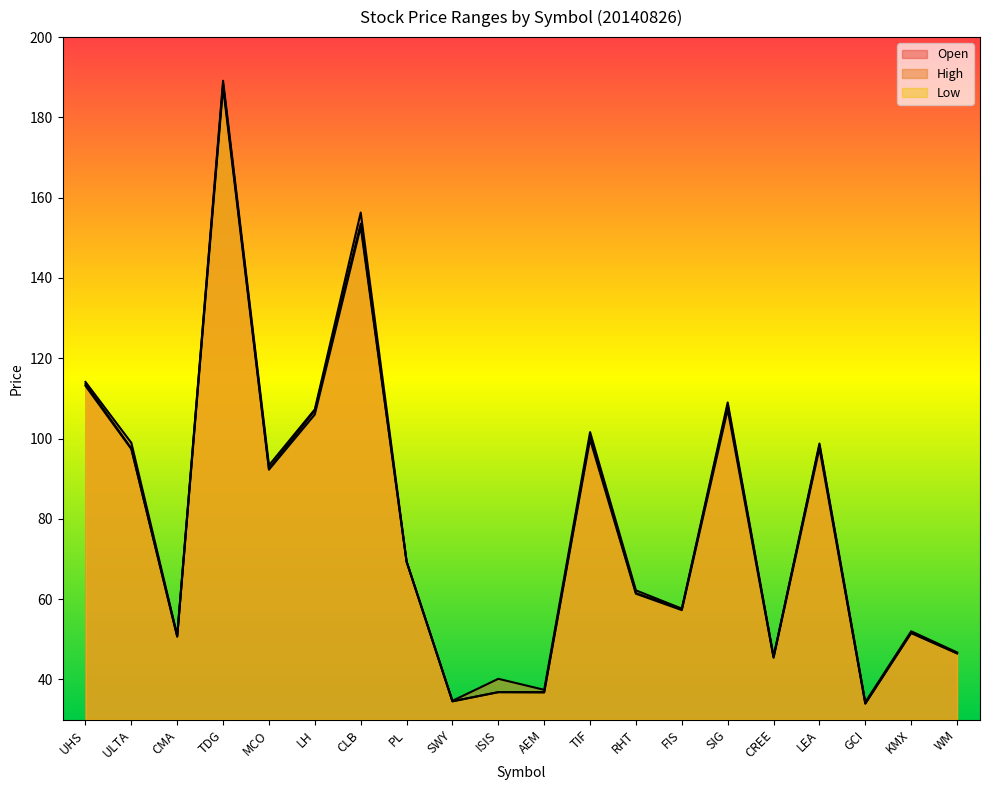

What is the label of the 4th point from the left?

TDG